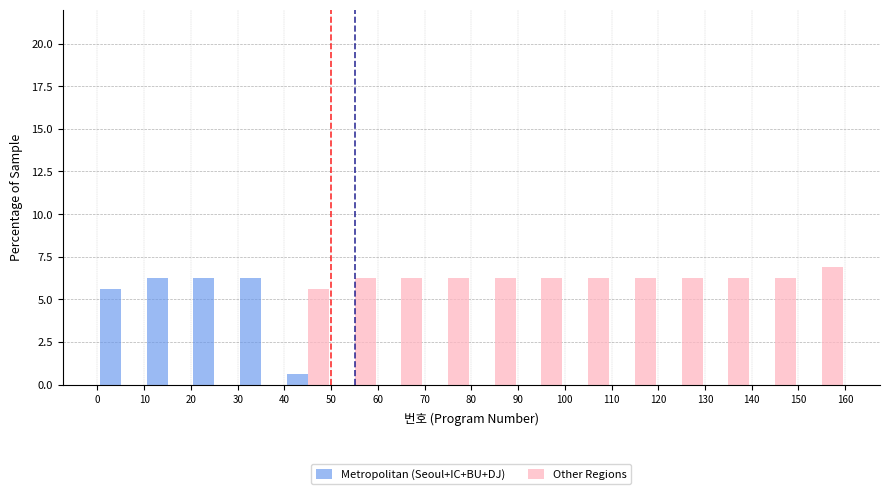

Reading left to right, transcribe this chart: for each range on the x-axis, give the height of each series' bar. The values are not printed on the chart, so give them approximately, as read against the axis.

0 to 10: Metropolitan (Seoul+IC+BU+DJ)=5.5	Other Regions=0
10 to 20: Metropolitan (Seoul+IC+BU+DJ)=6.5	Other Regions=0
20 to 30: Metropolitan (Seoul+IC+BU+DJ)=6.5	Other Regions=0
30 to 40: Metropolitan (Seoul+IC+BU+DJ)=6.5	Other Regions=0
40 to 50: Metropolitan (Seoul+IC+BU+DJ)=0.5	Other Regions=5.5
50 to 60: Metropolitan (Seoul+IC+BU+DJ)=0	Other Regions=6.5
60 to 70: Metropolitan (Seoul+IC+BU+DJ)=0	Other Regions=6.5
70 to 80: Metropolitan (Seoul+IC+BU+DJ)=0	Other Regions=6.5
80 to 90: Metropolitan (Seoul+IC+BU+DJ)=0	Other Regions=6.5
90 to 100: Metropolitan (Seoul+IC+BU+DJ)=0	Other Regions=6.5
100 to 110: Metropolitan (Seoul+IC+BU+DJ)=0	Other Regions=6.5
110 to 120: Metropolitan (Seoul+IC+BU+DJ)=0	Other Regions=6.5
120 to 130: Metropolitan (Seoul+IC+BU+DJ)=0	Other Regions=6.5
130 to 140: Metropolitan (Seoul+IC+BU+DJ)=0	Other Regions=6.5
140 to 150: Metropolitan (Seoul+IC+BU+DJ)=0	Other Regions=6.5
150 to 160: Metropolitan (Seoul+IC+BU+DJ)=0	Other Regions=7.0